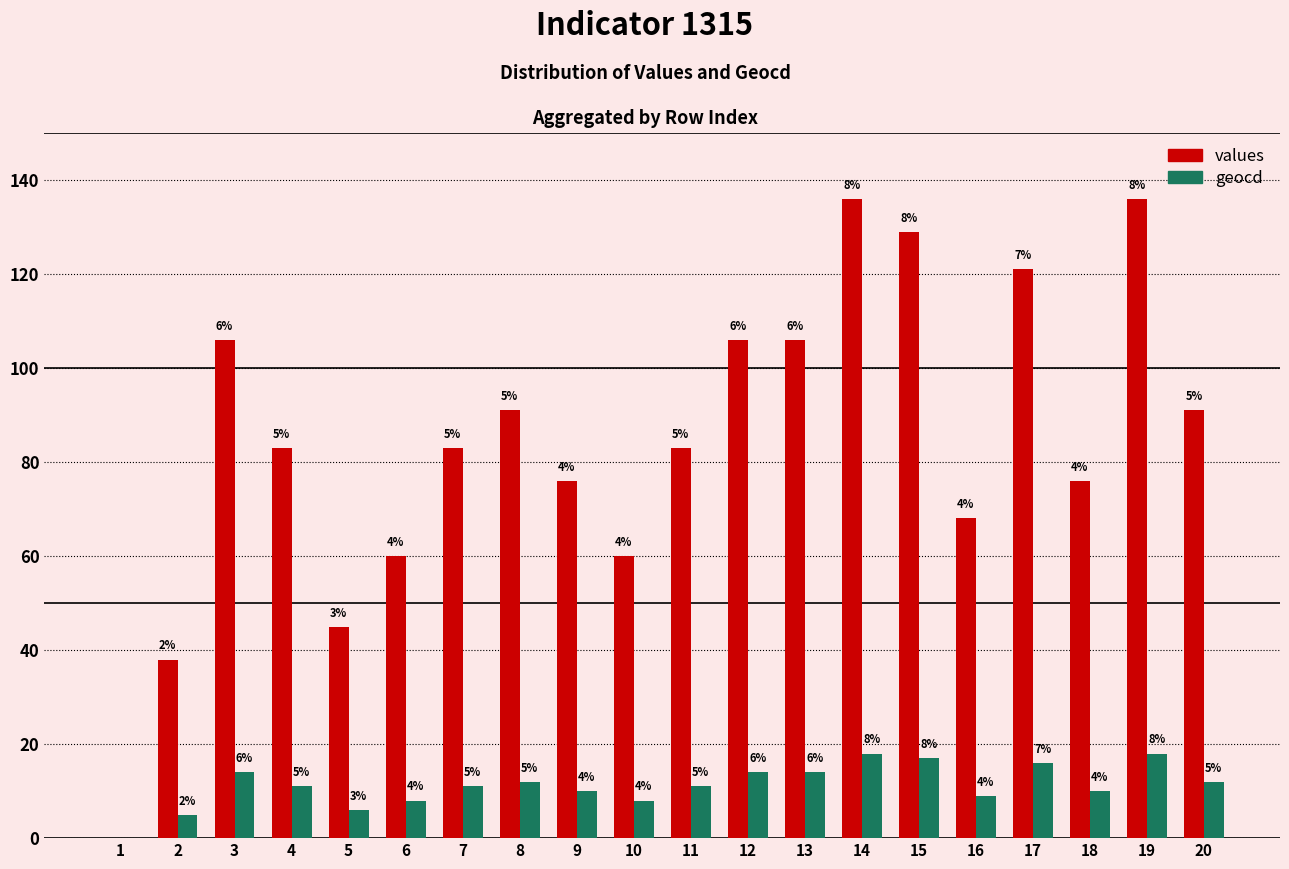

What is the highest value of the values series?

136